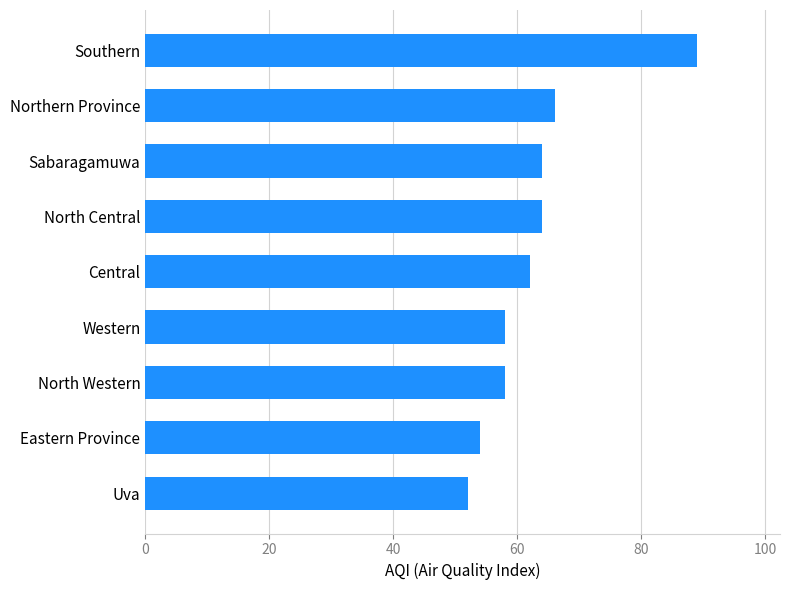

At which label is the value closest to 70?

Northern Province